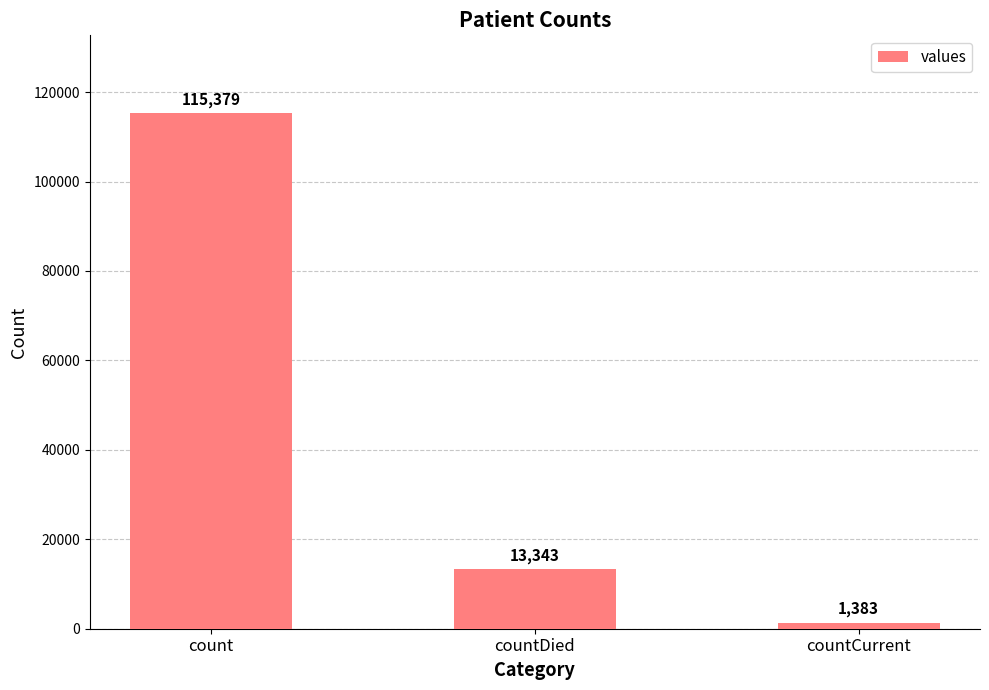

Rank the categories by value from lowest to highest.

countCurrent, countDied, count